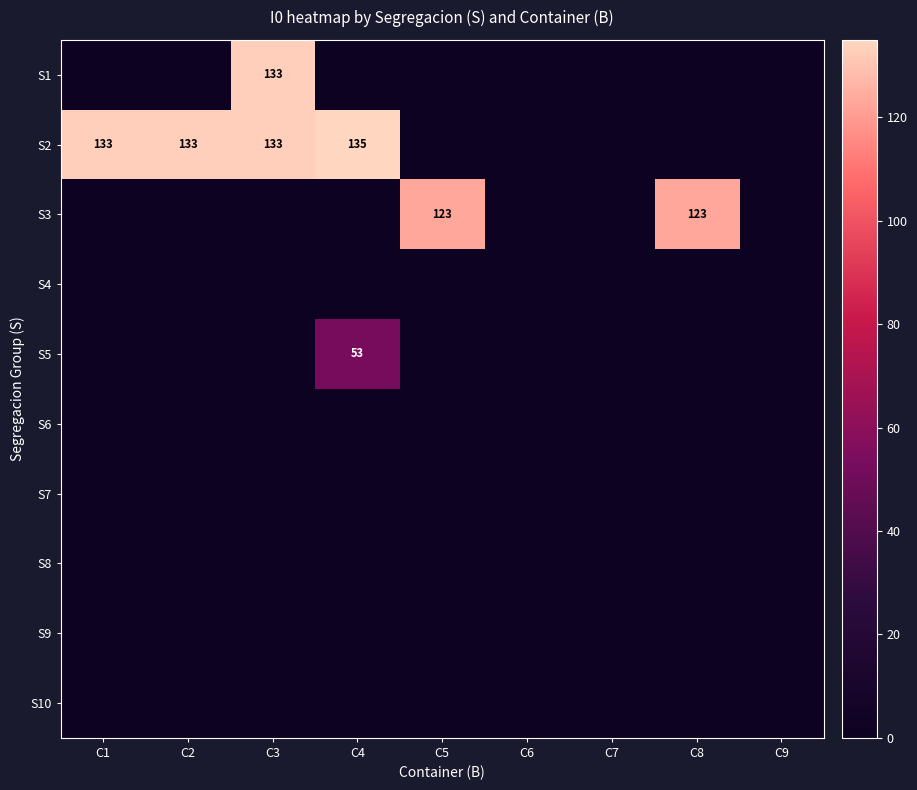

True or false: S3 has a value of 78 at C9.

False